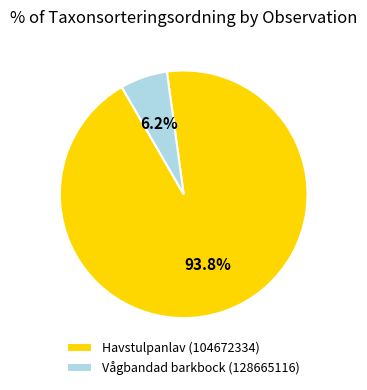

What portion of the pie excludes Vågbandad barkbock (128665116)?

93.8%